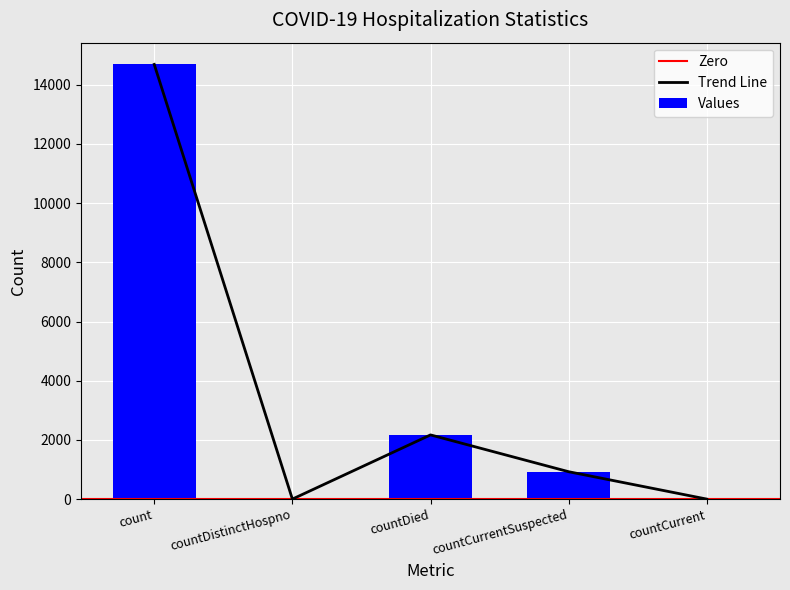

How many data points are less than 925?

2